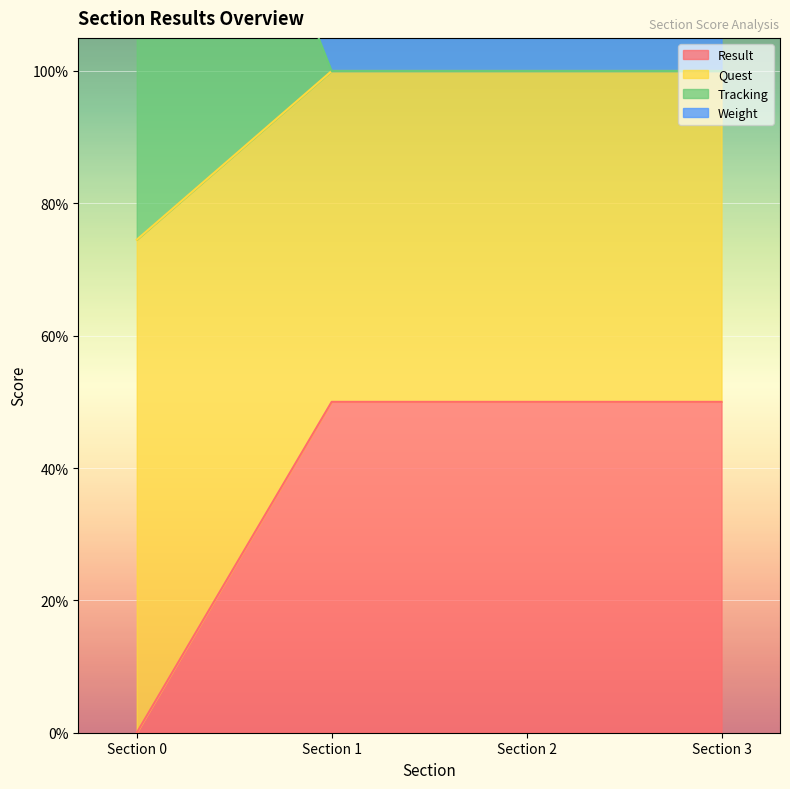

True or false: Quest has more than 2 points higher than both neighbors.

False